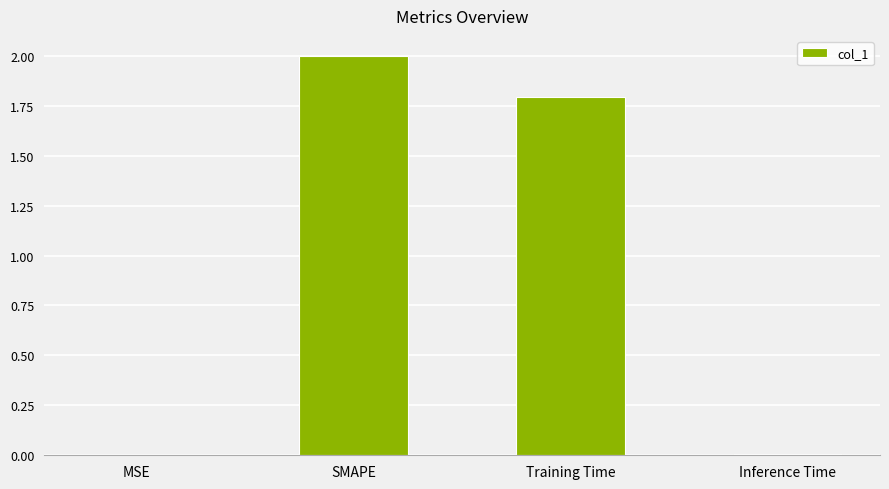

Is it true that the value at Training Time is 3.1?

False